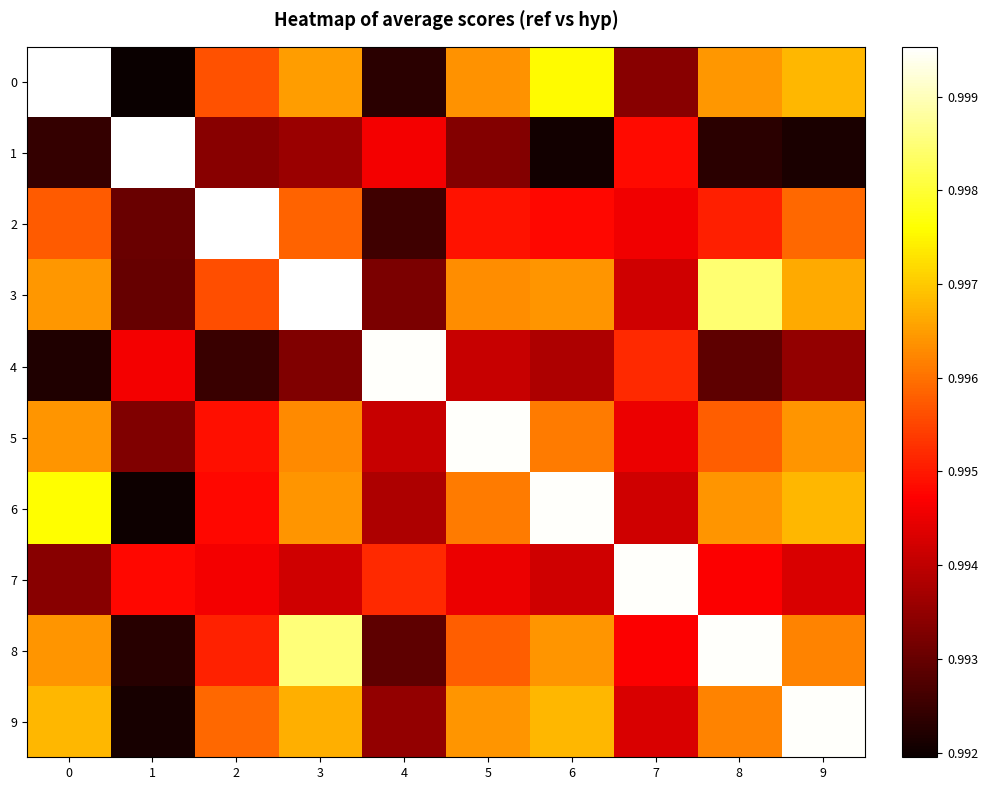

Between 8 and 9, which series saw the biggest shift?

8